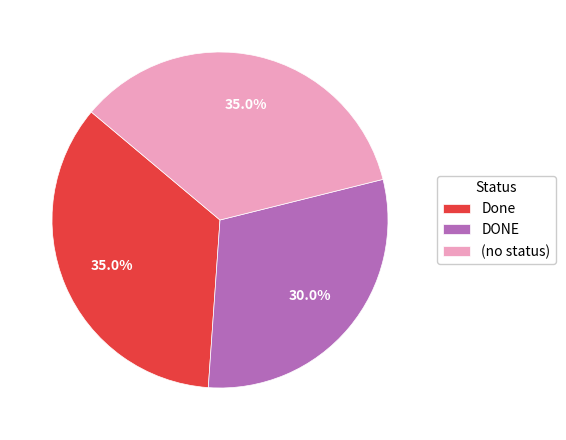

How many segments does this pie chart have?

3